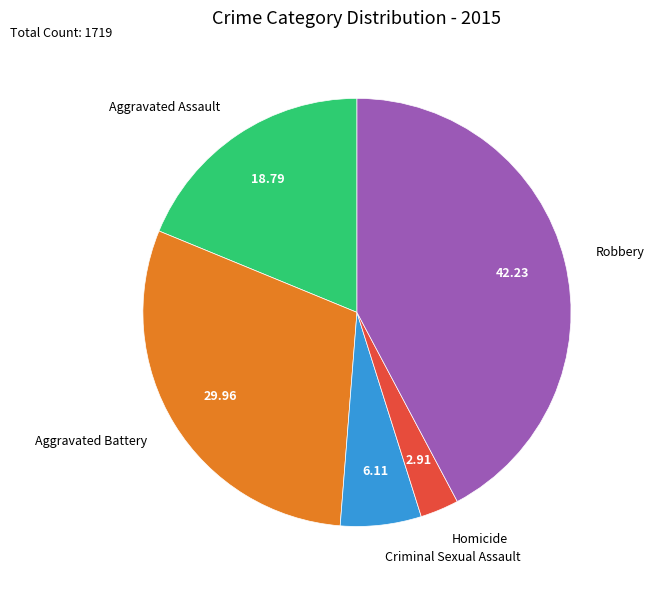

Approximately how many times larger is the value at Robbery compared to Criminal Sexual Assault?

6.9